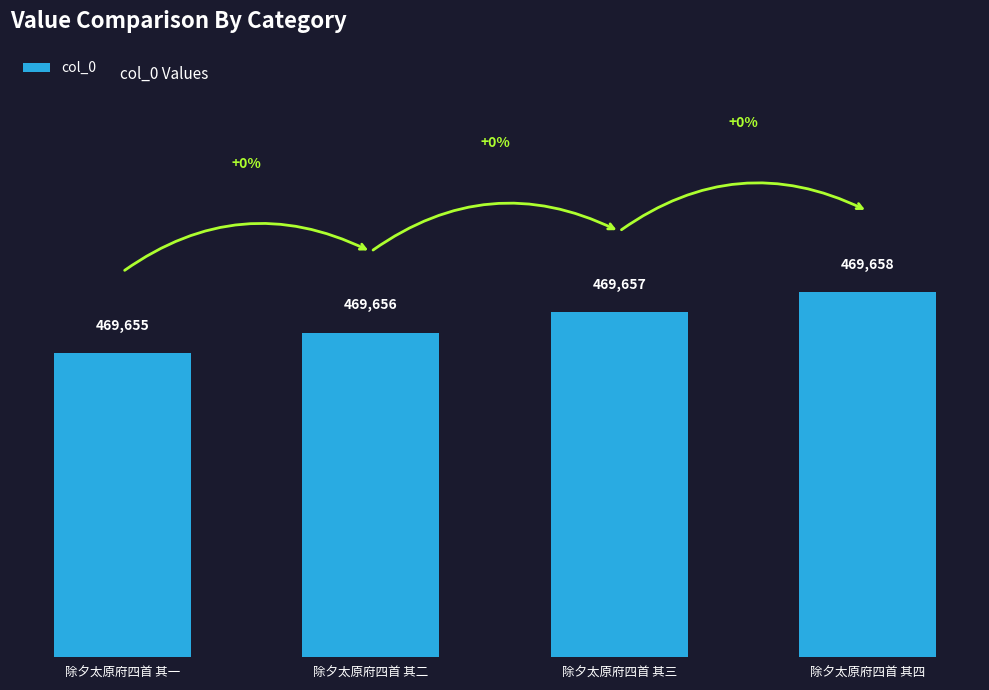

List the labels in order of value, largest first.

除夕太原府四首 其四, 除夕太原府四首 其三, 除夕太原府四首 其二, 除夕太原府四首 其一